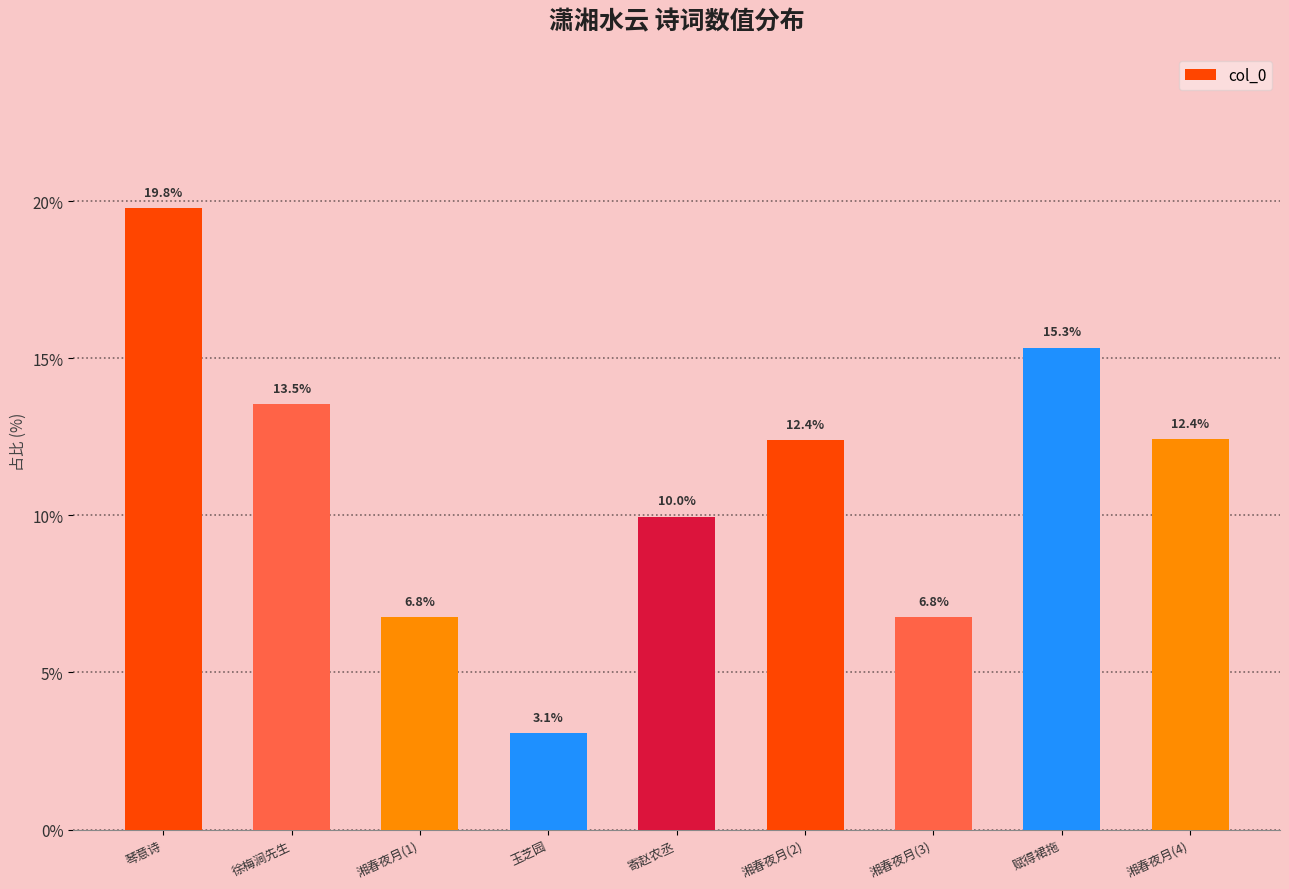

What is the average value?

11.1